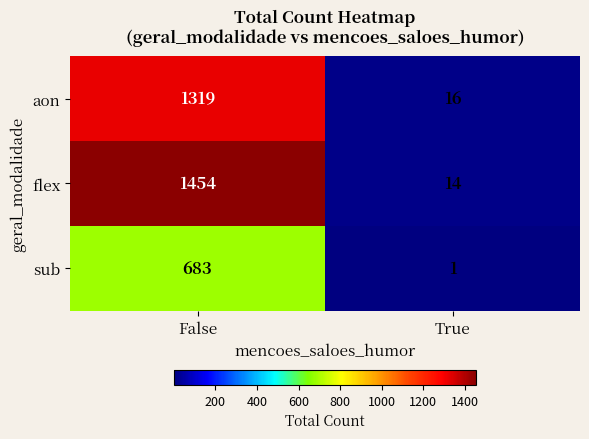

Rank the series by their average value, from lowest to highest.

sub, aon, flex